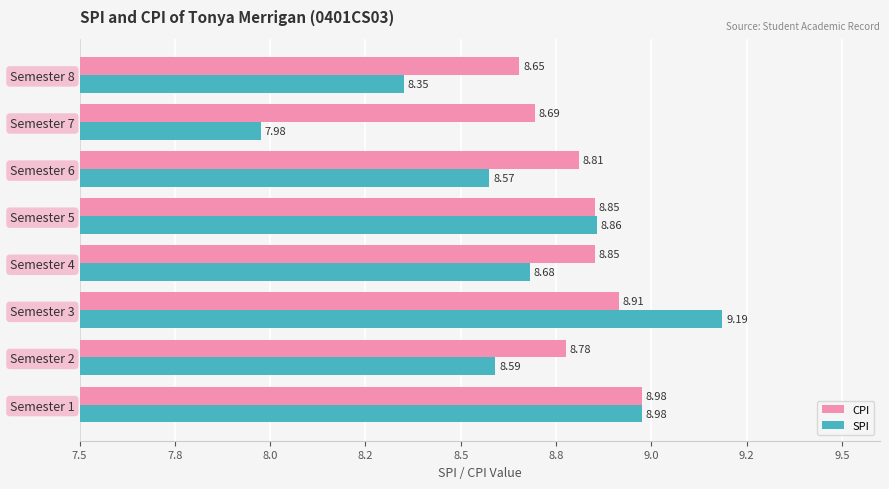

What are all the series names shown in the legend?

CPI, SPI